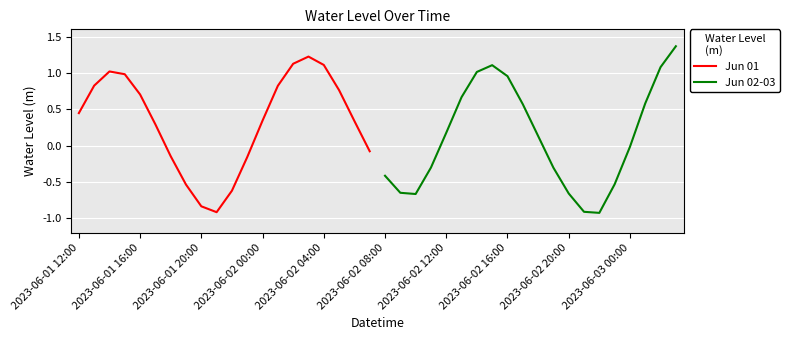

True or false: Jun 01 has a value of 0.7 at 2023-06-01 16:00.

True